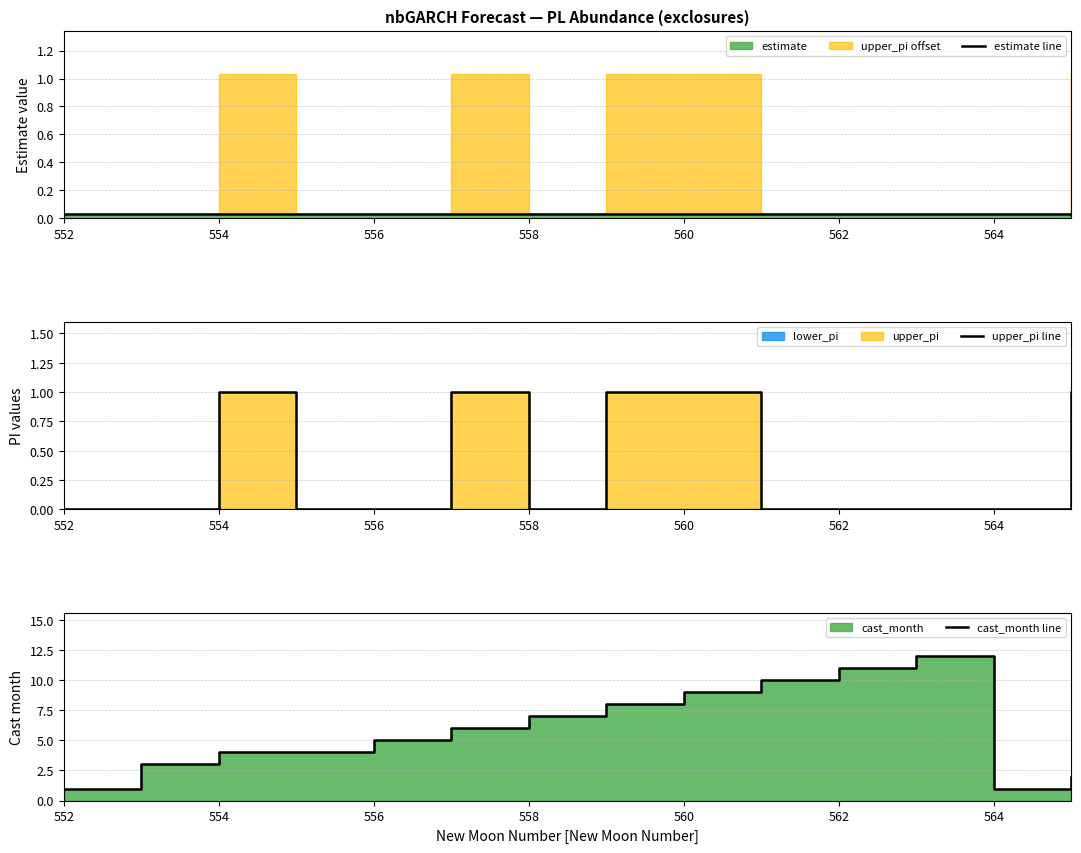

Which category has the lowest value across all series?

552